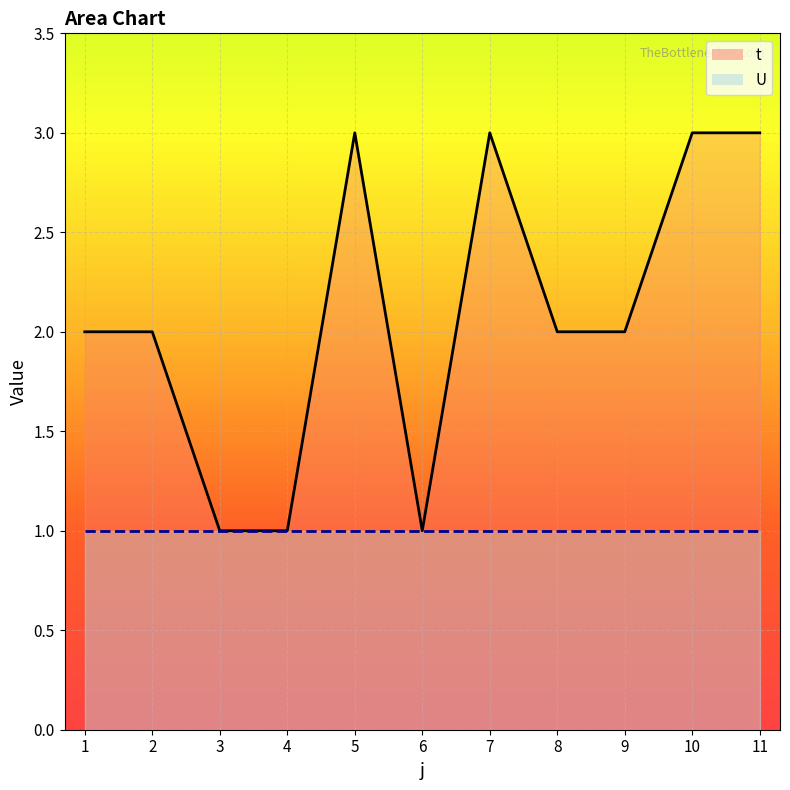

Rank the categories by value from lowest to highest.

3, 4, 6, 1, 2, 8, 9, 5, 7, 10, 11